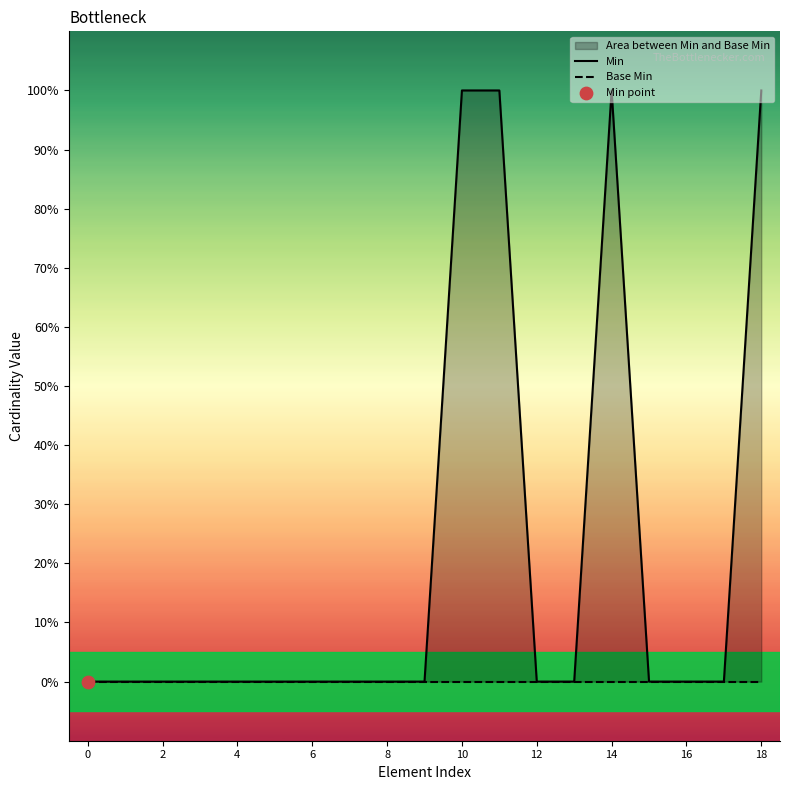

Which series contains the lowest Y value?

Min